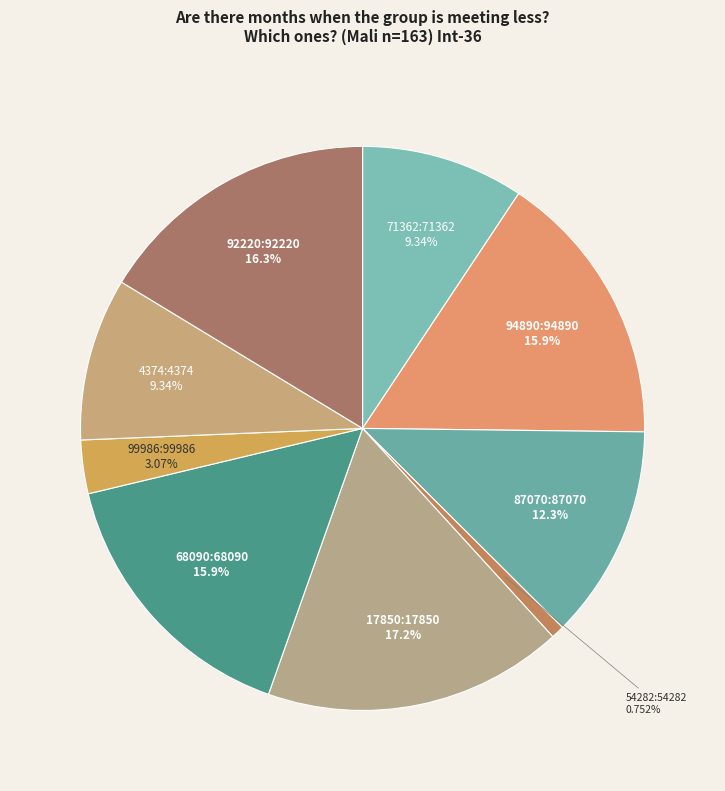

How many segments does this pie chart have?

9